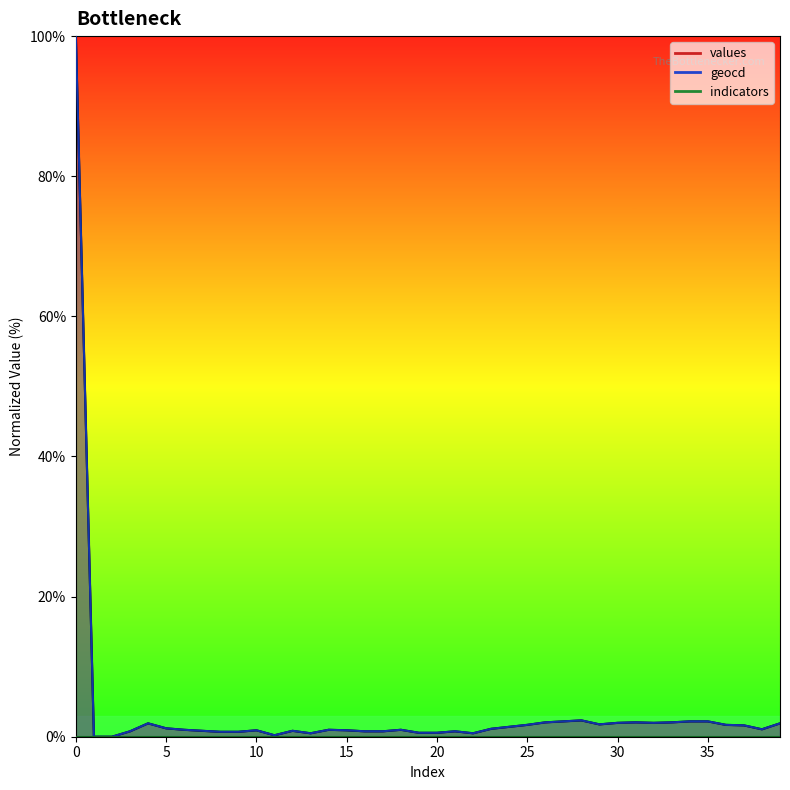

How many data points in values are less than 1?

20